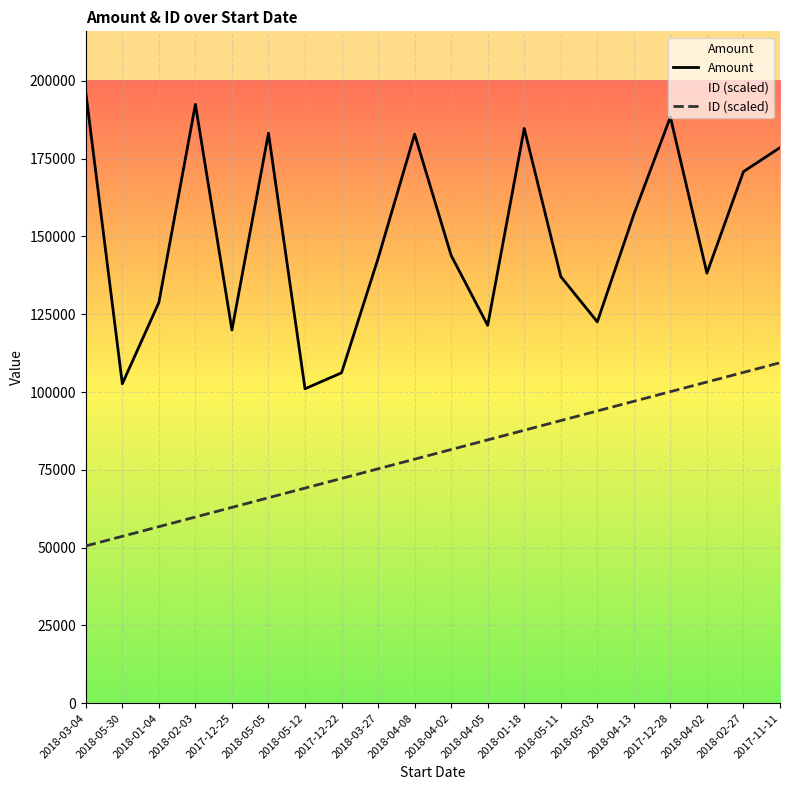

The Amount series shows 192473.1 at 2018-02-03. True or false?

True